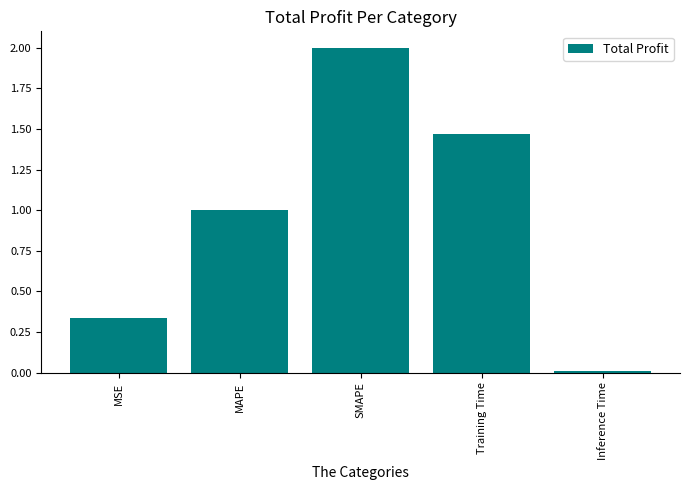

True or false: the data shows 2.8 at SMAPE.

False